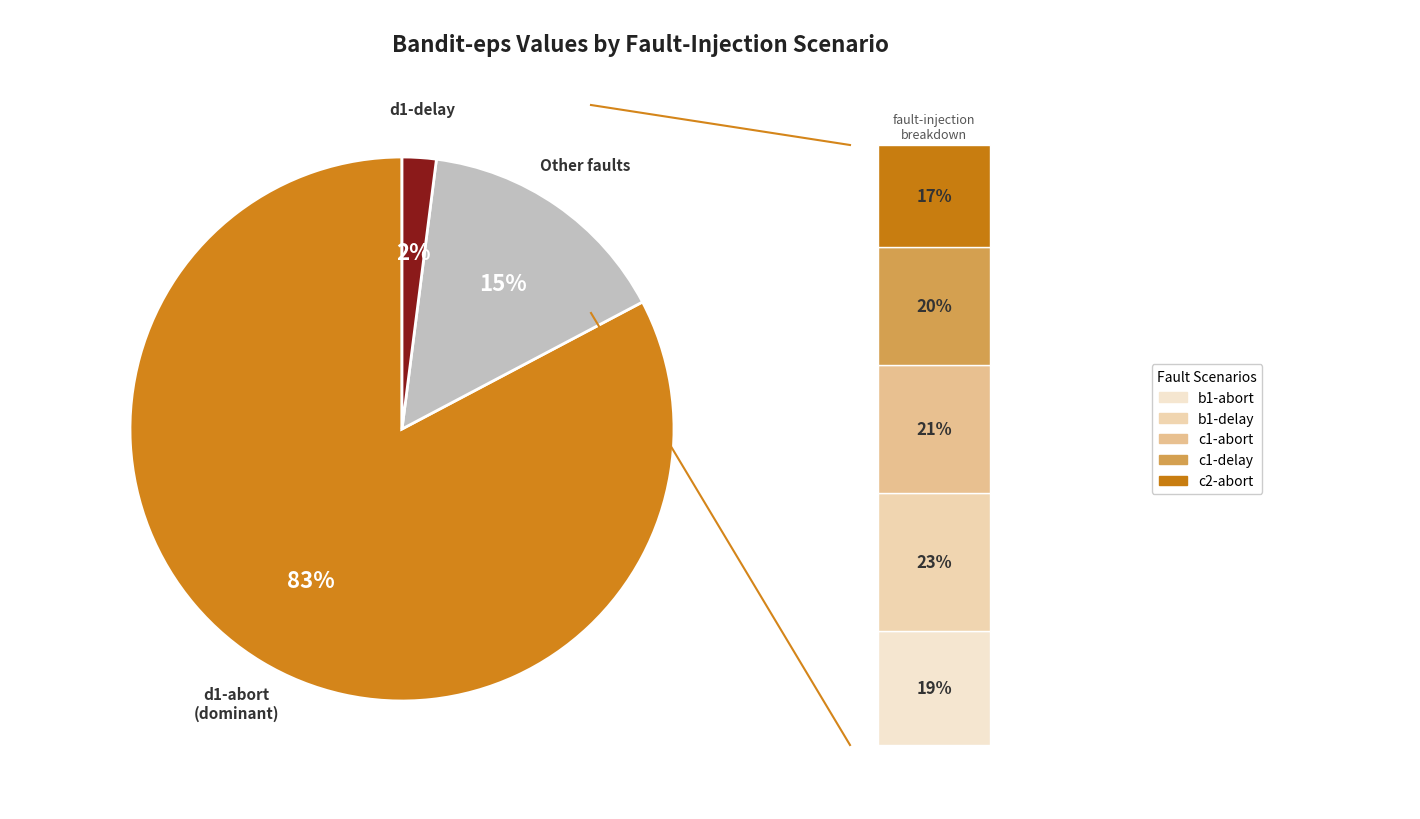

Does any single category account for the majority?

Yes